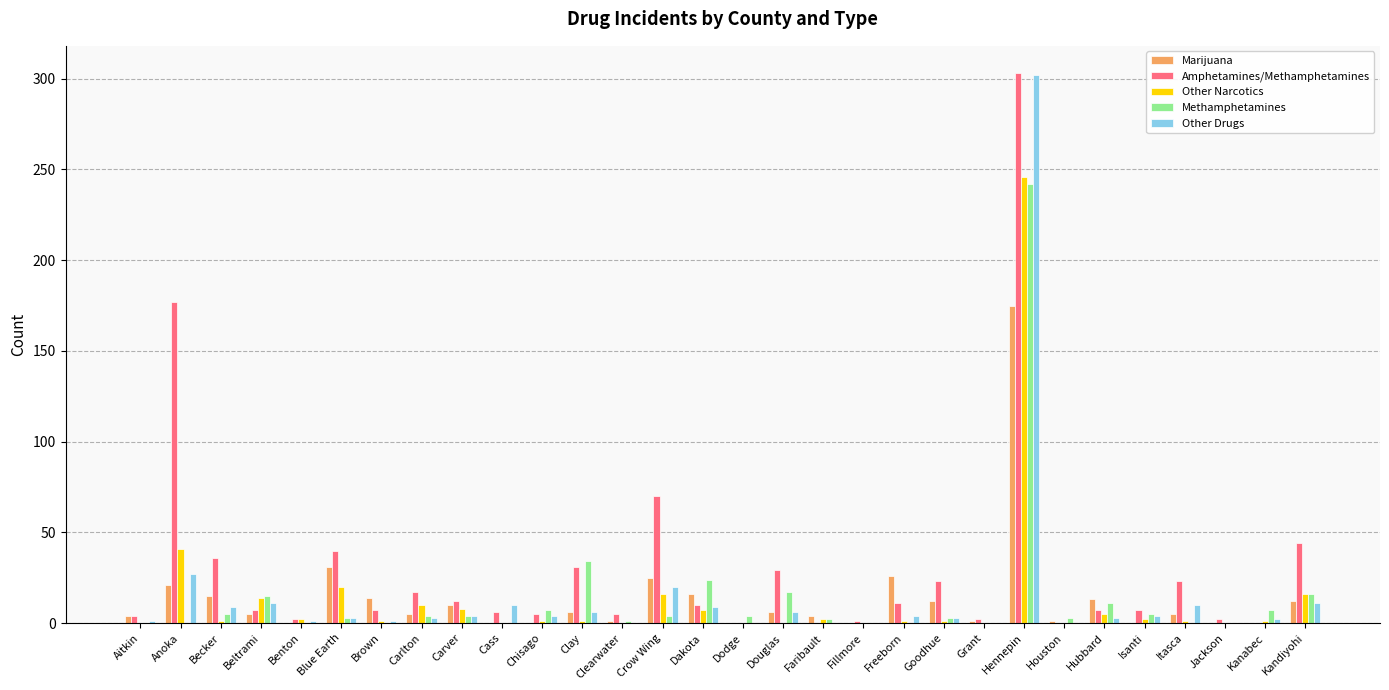

Is it true that Marijuana equals 0 at Dodge?

True